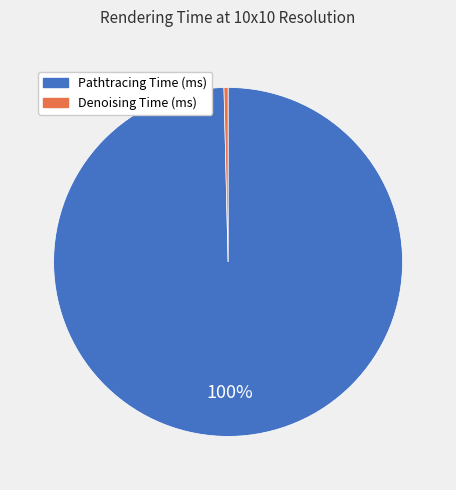

Is there a majority slice in this chart?

Yes